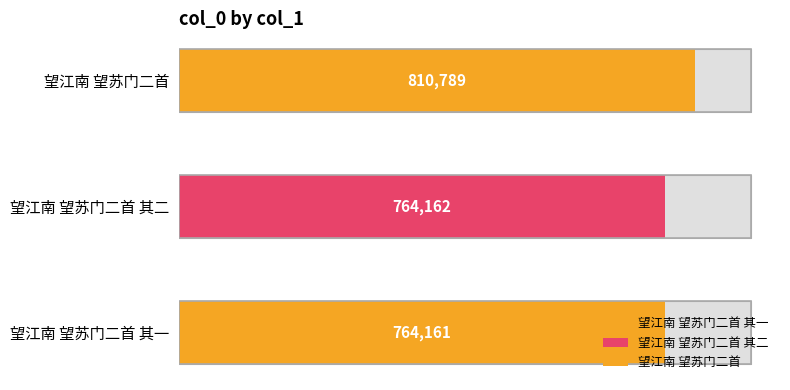

Where does the data first go above 764162?

望江南 望苏门二首